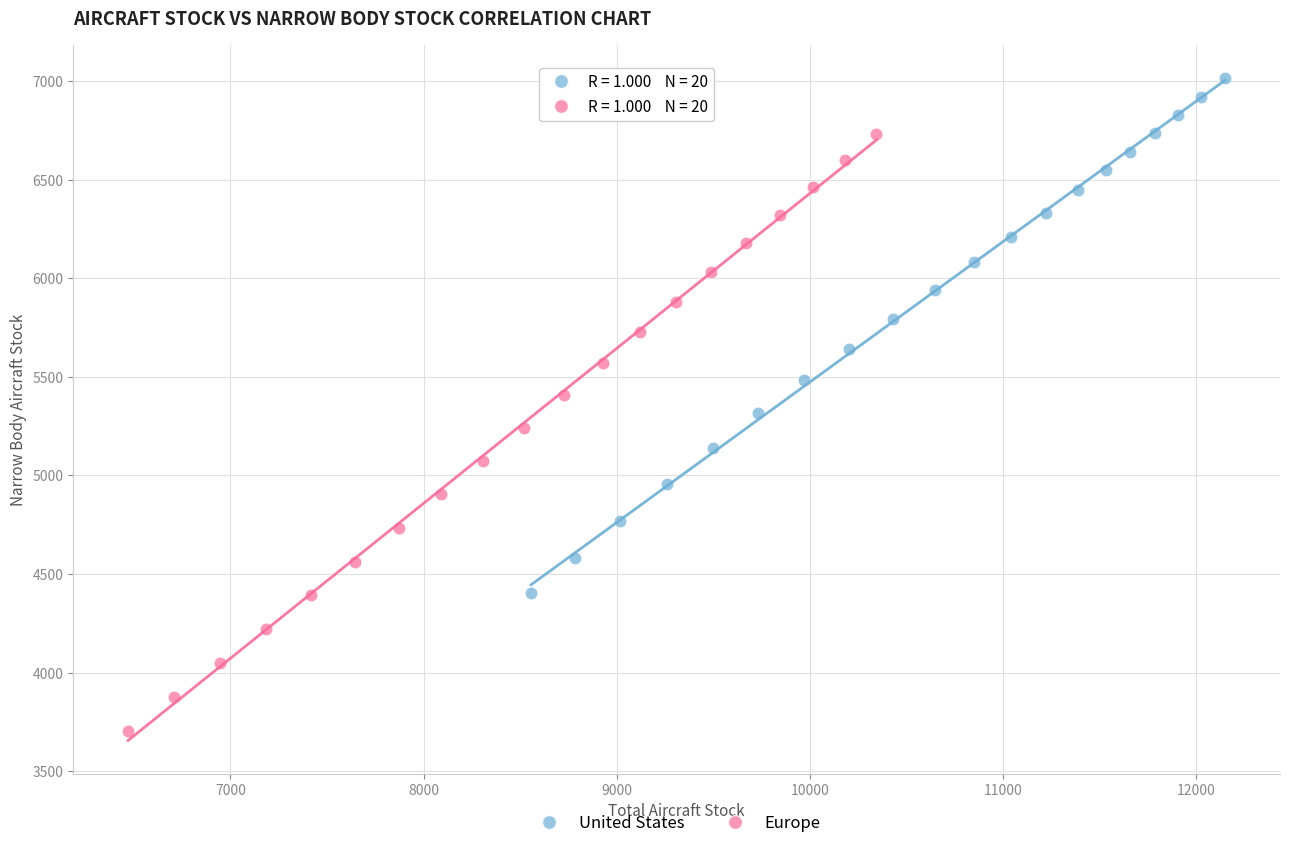

Which series reaches the minimum Y coordinate?

Europe